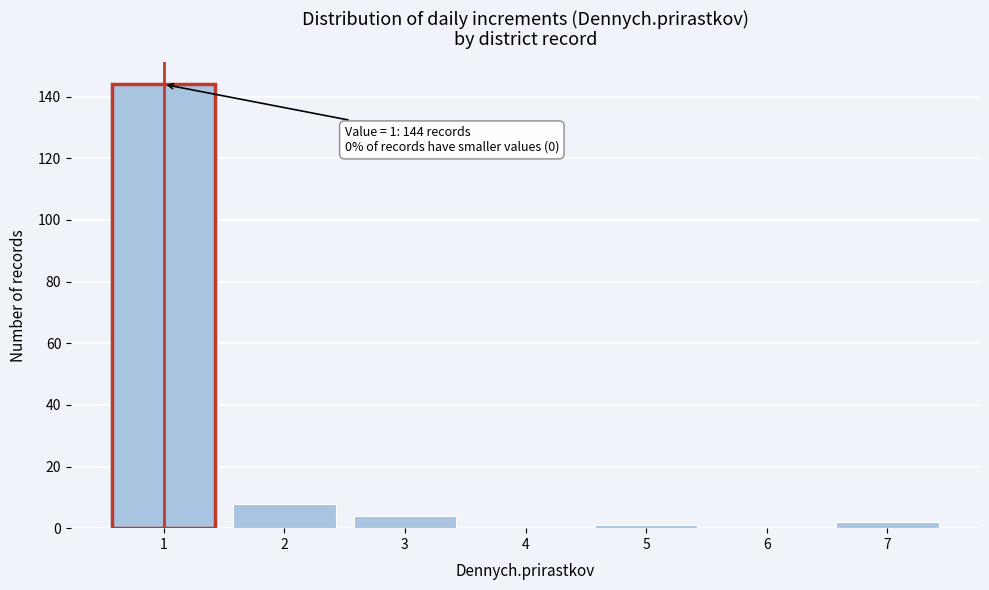

Over which range of the x-axis is the bar tallest?

0.5 to 1.5